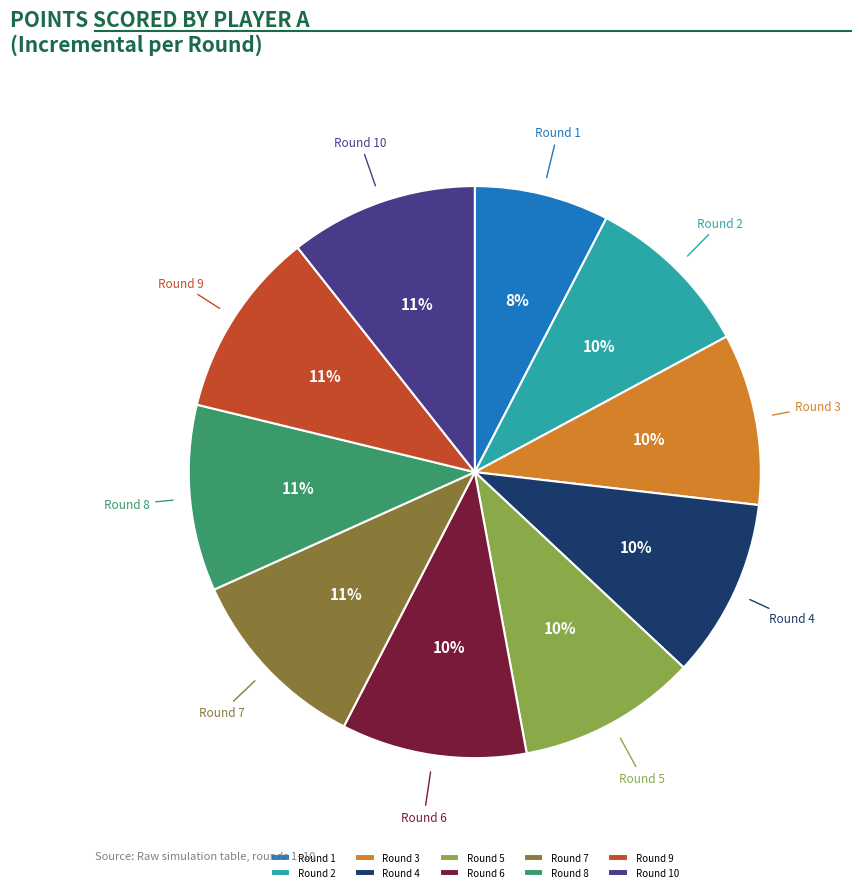

Does Round 4 account for over 50% of the chart?

No